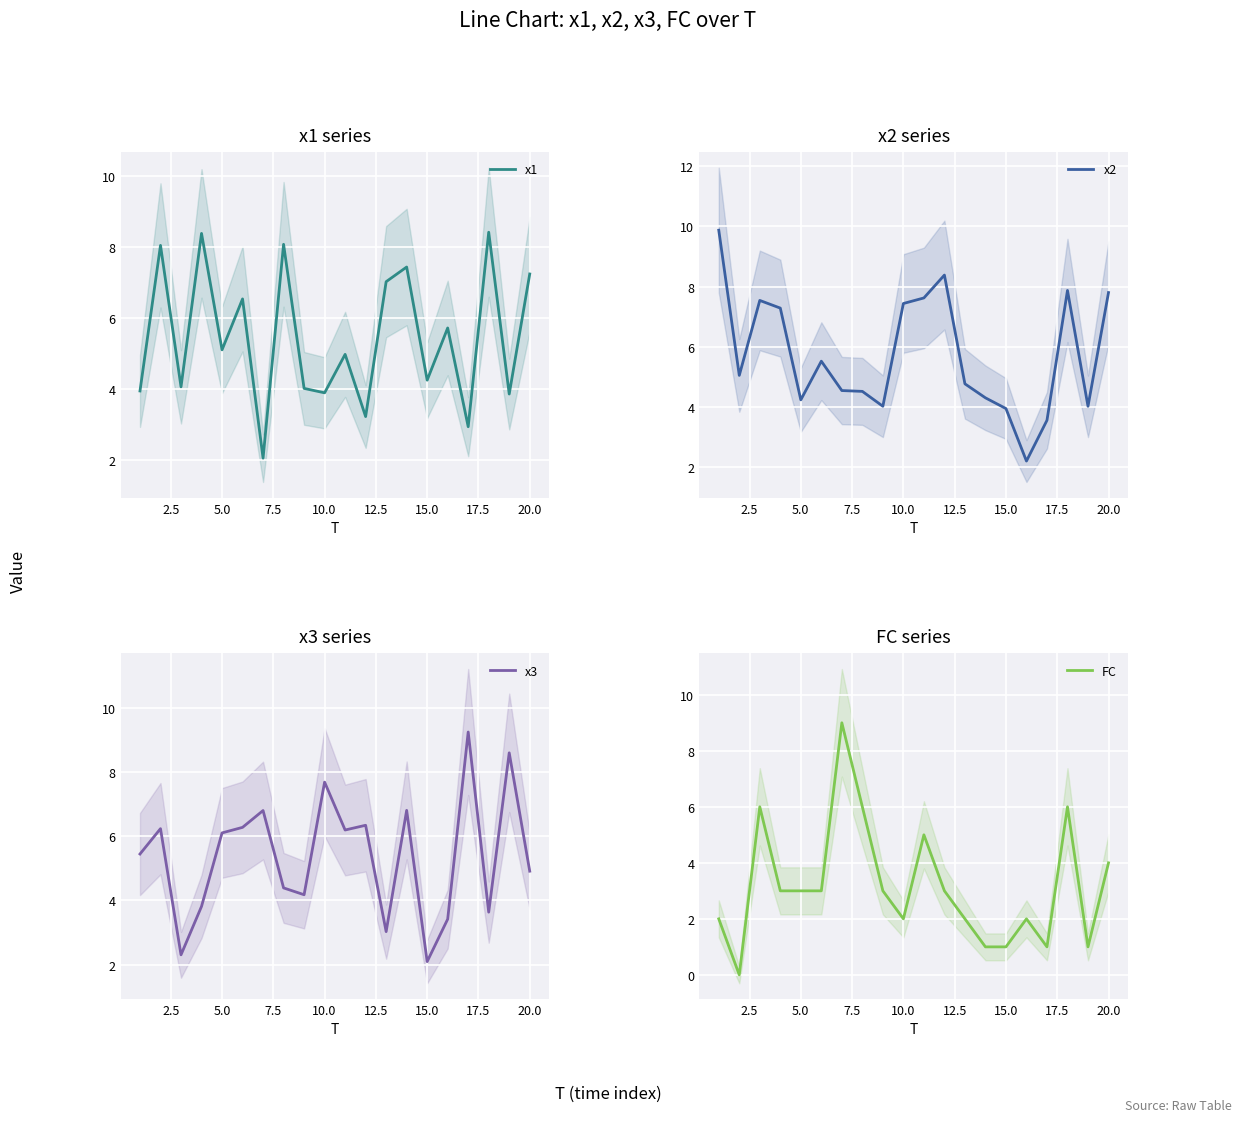

What is the value of the x3 point at the 14th from the left?

6.8